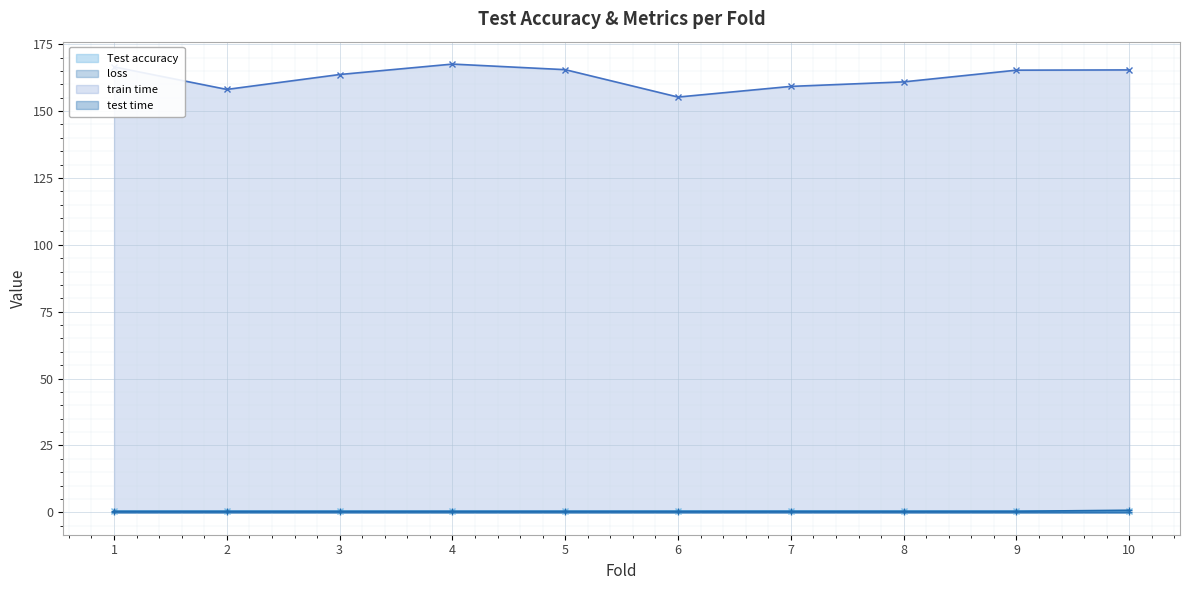

Rank the categories by train time value from highest to lowest.

4, 1, 5, 10, 9, 3, 8, 7, 2, 6